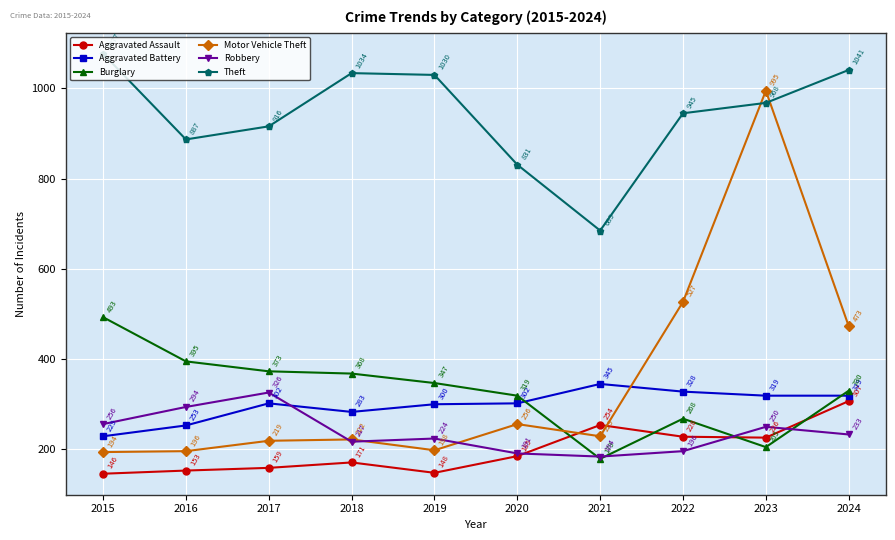

Reading left to right, list all the values displayed in this chart.

Aggravated Assault: 146	153	159	171	148	185	254	228	226	307
Aggravated Battery: 229	253	302	283	300	302	345	328	319	319
Burglary: 493	395	373	368	347	319	179	268	205	330
Motor Vehicle Theft: 194	196	219	222	198	256	229	527	995	473
Robbery: 256	294	326	217	224	191	184	196	250	233
Theft: 1077	887	916	1034	1030	831	685	945	968	1041